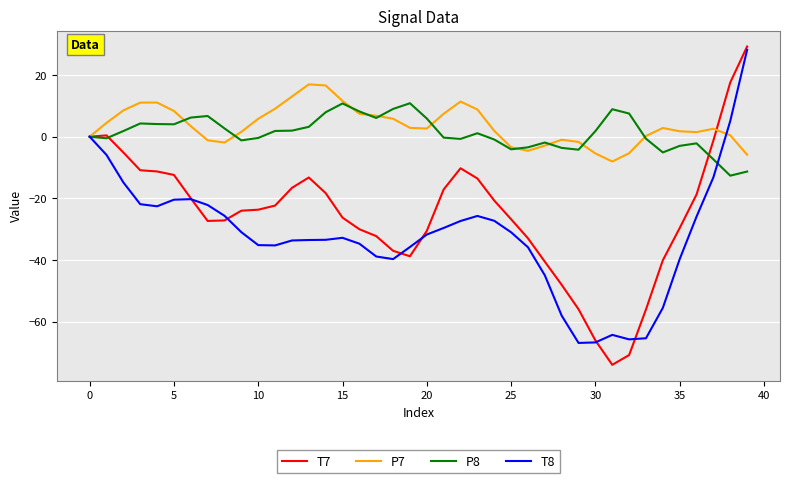

What is the minimum value for T8?

-66.9